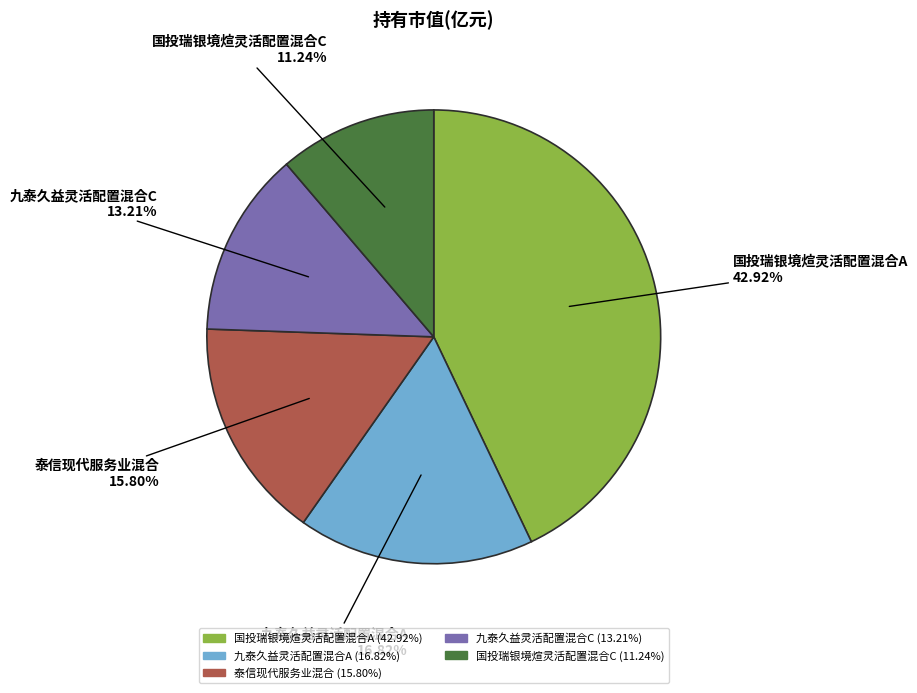

Rank the categories by value from lowest to highest.

国投瑞银境煊灵活配置混合C, 九泰久益灵活配置混合C, 泰信现代服务业混合, 九泰久益灵活配置混合A, 国投瑞银境煊灵活配置混合A